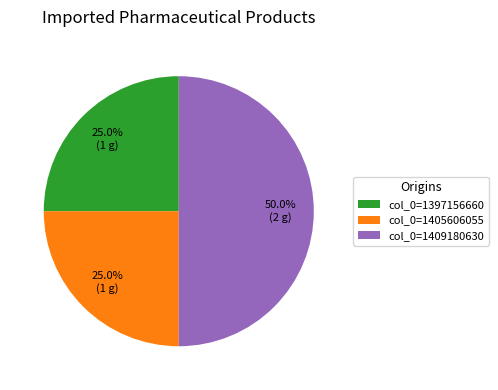

Which slice is the largest?

col_0=1409180630